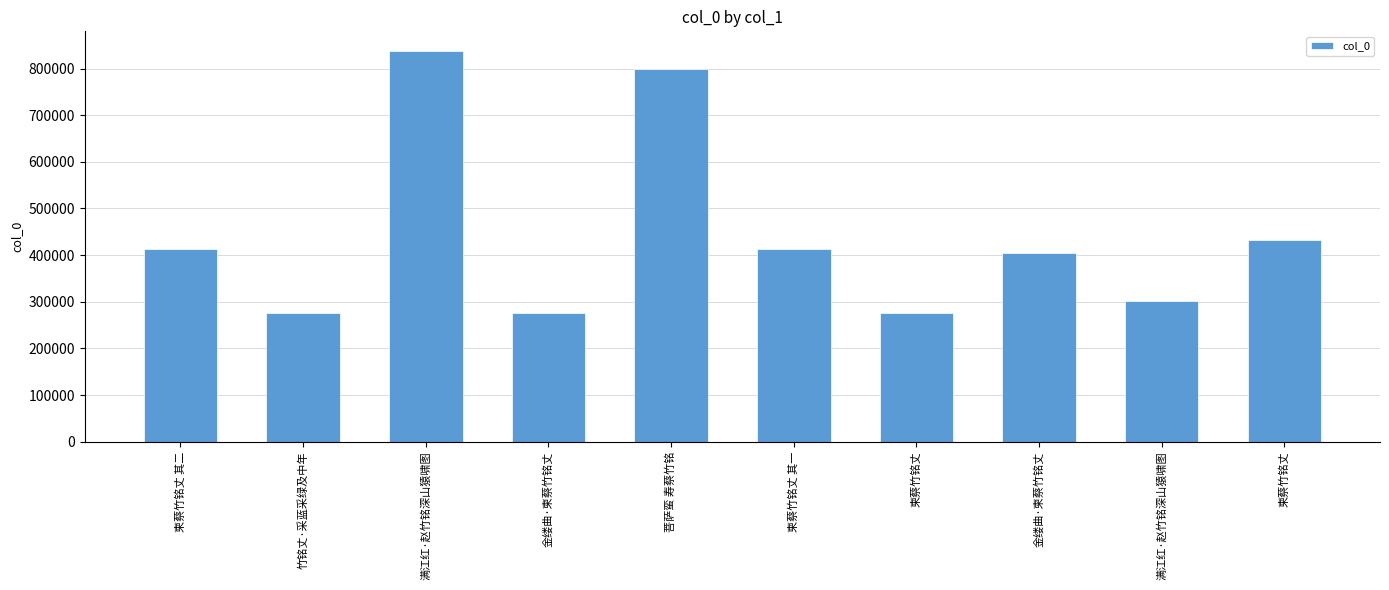

How many values are below 412623?

5